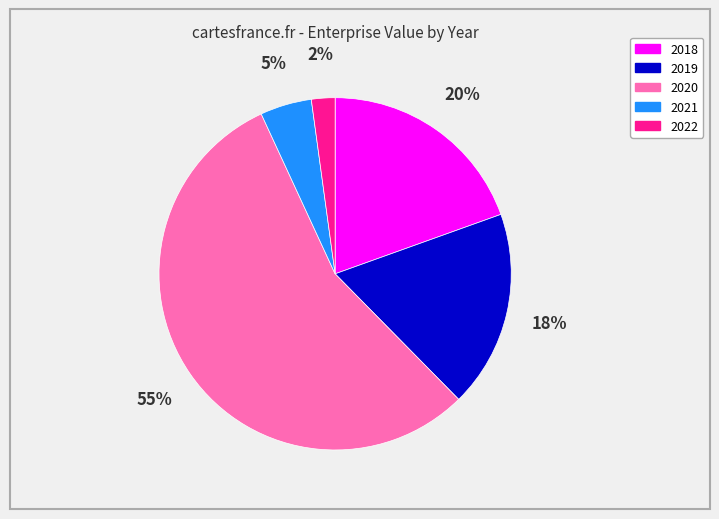

To the nearest percent, what portion does 2018 represent?

20%